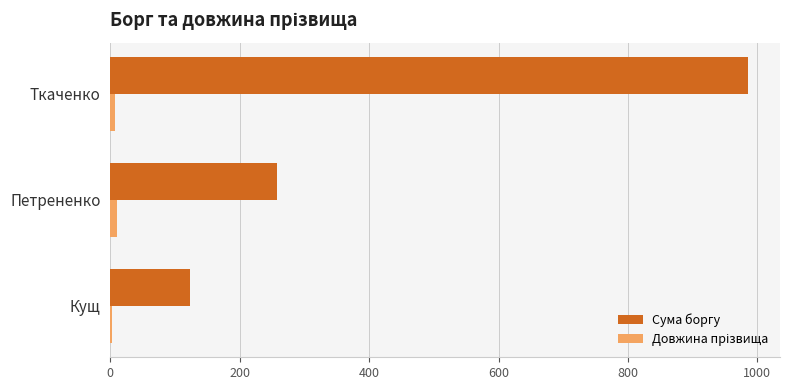

Between Кущ and Петрененко, which series saw the biggest shift?

Сума боргу